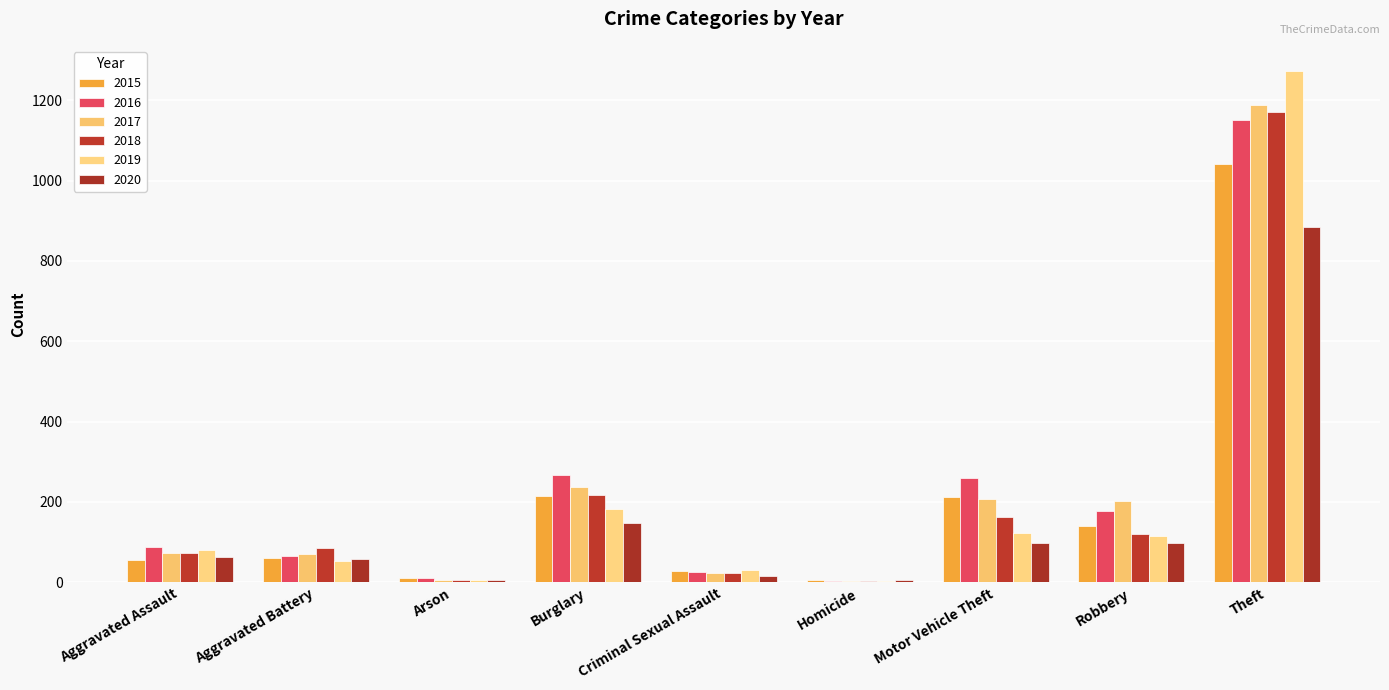

What is the total value across all series at Theft?

6706